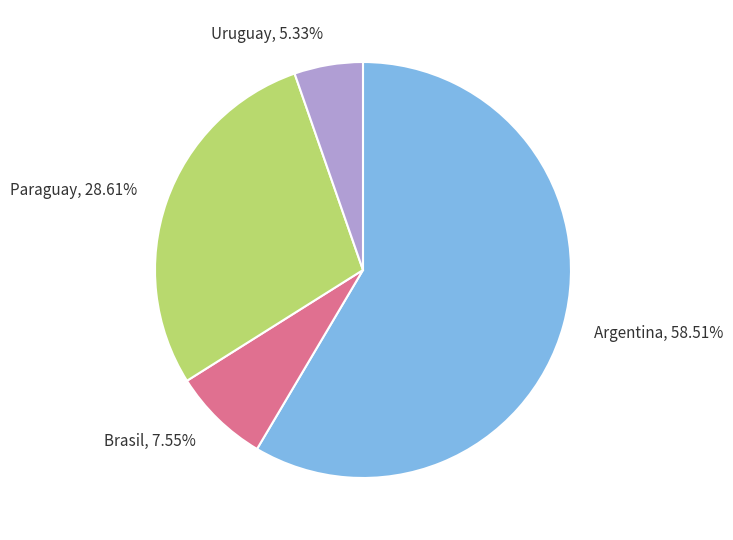

Is it true that Brasil is 1% of the pie?

False